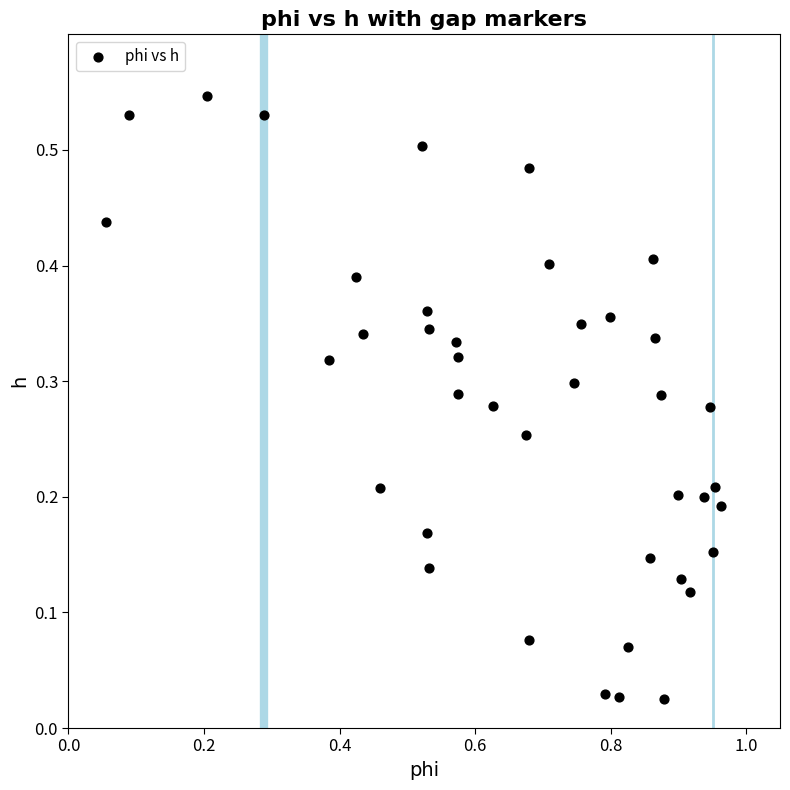

What is the range of X values (max minus min)?

0.9